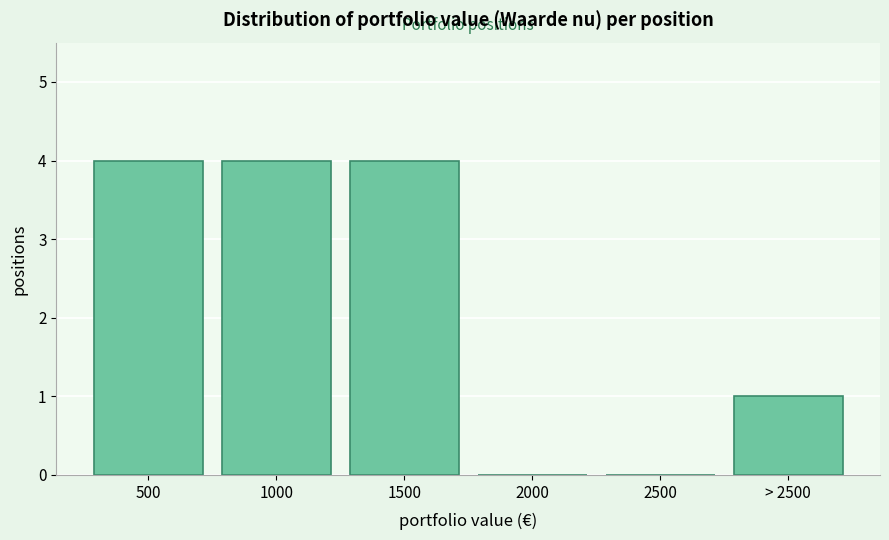

Reading left to right, extract all data points from this chart.

500=4	1000=4	1500=4	2000=0	2500=0	> 2500=1